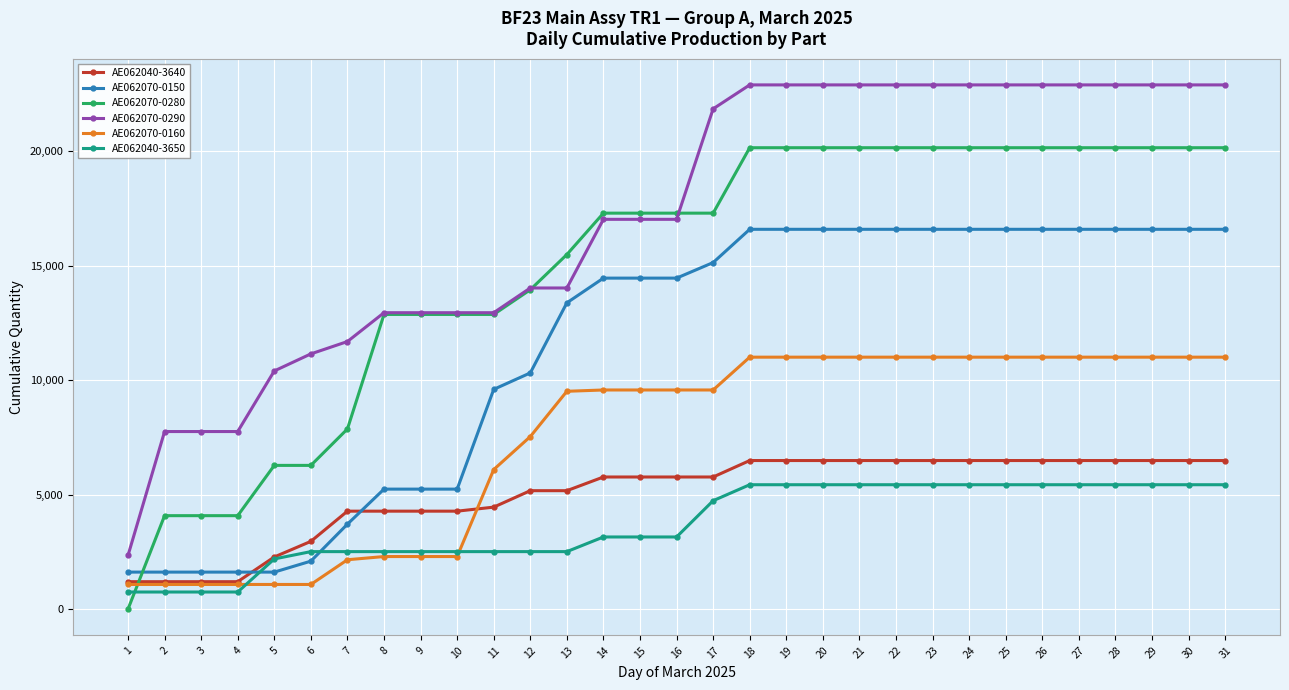

What is the value of the AE062070-0290 point at the 3rd from the left?

7760